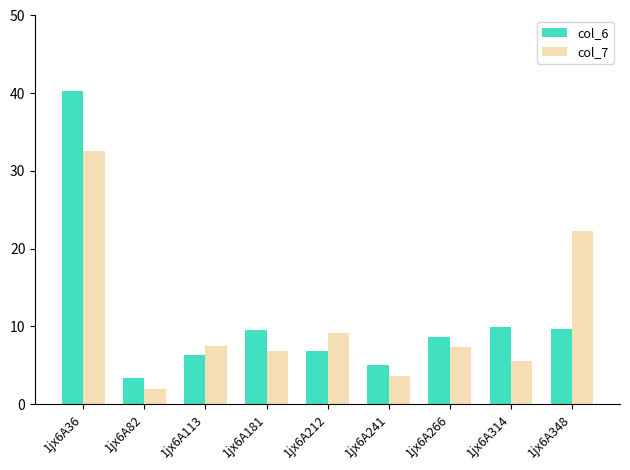

Which category has the lowest value across all series?

1jx6A82